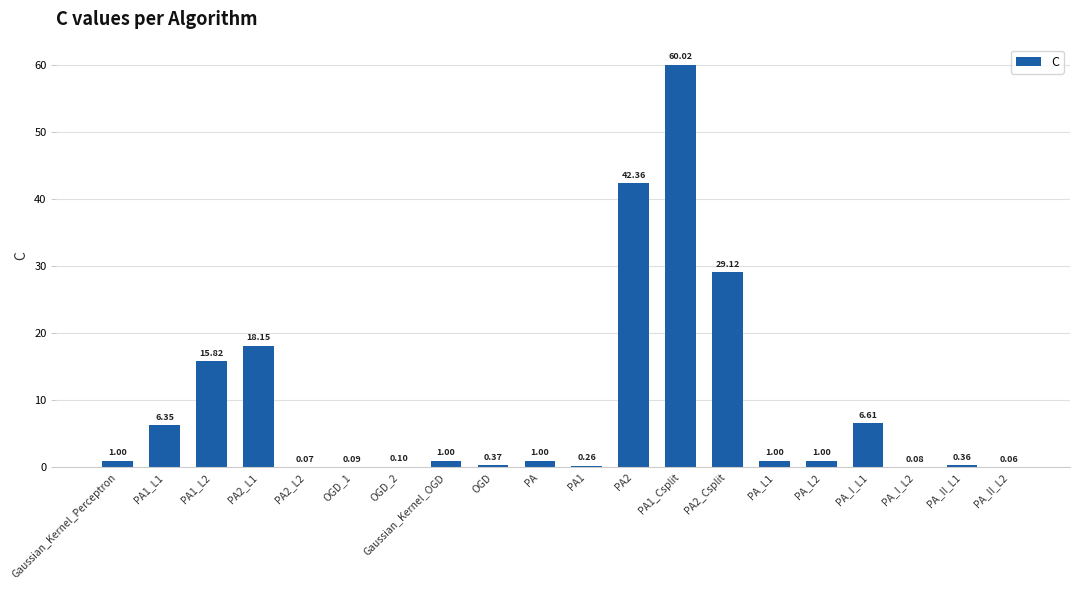

What is the average value?

9.2